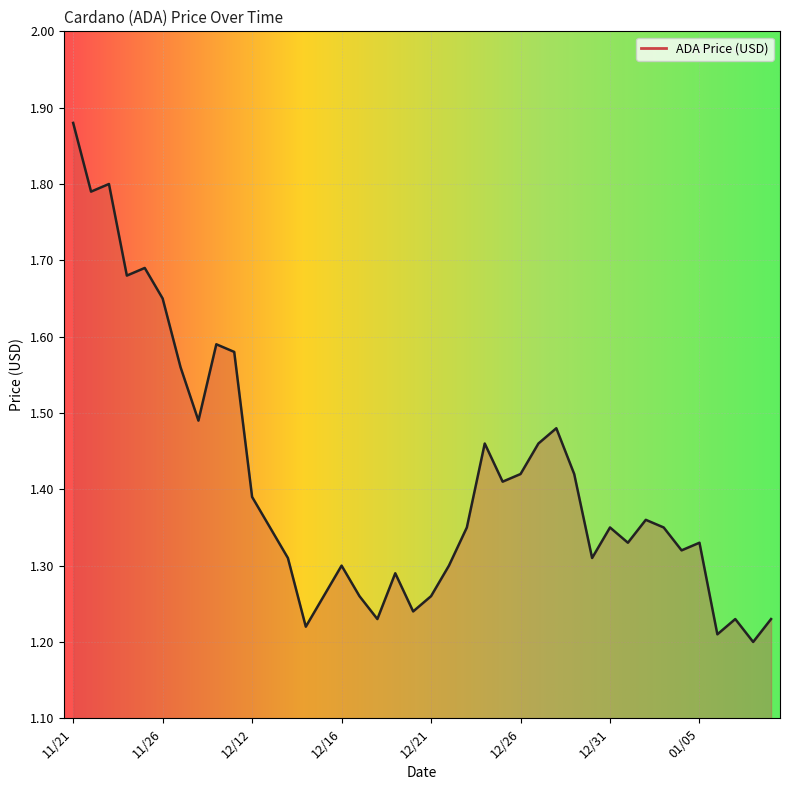

How many interior local valleys (lower than both neighbors) does the data have?

12